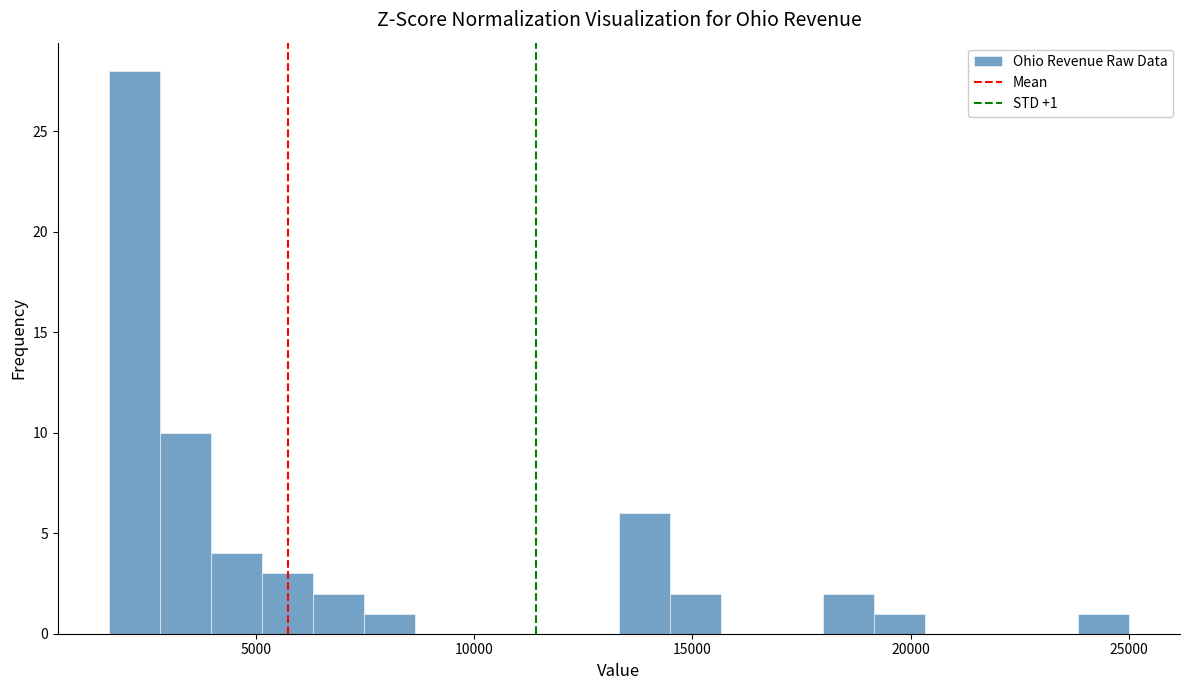

Around what value on the x-axis is the tallest bar? Give the approximate position of its centre, as read against the axis.

2000